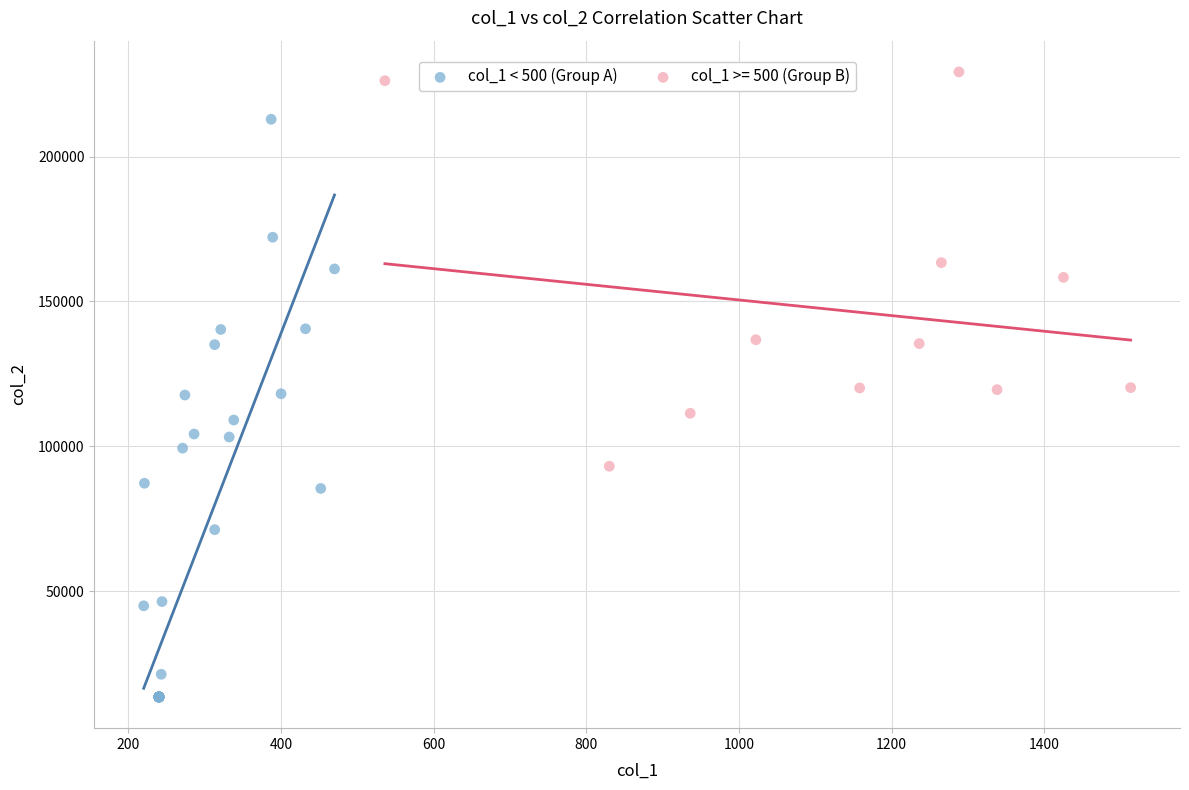

Which series contains the highest Y value?

col_1 >= 500 (Group B)